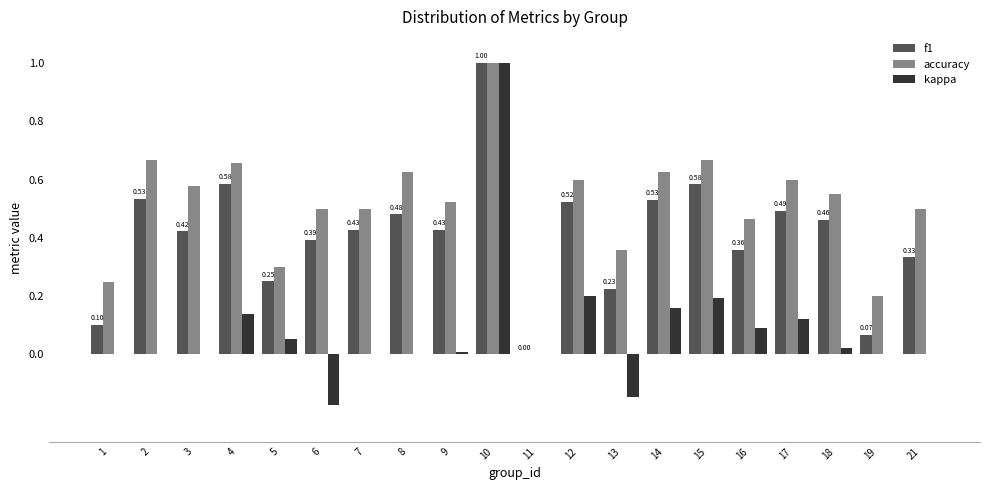

At which category is the sum across all series the highest?

10